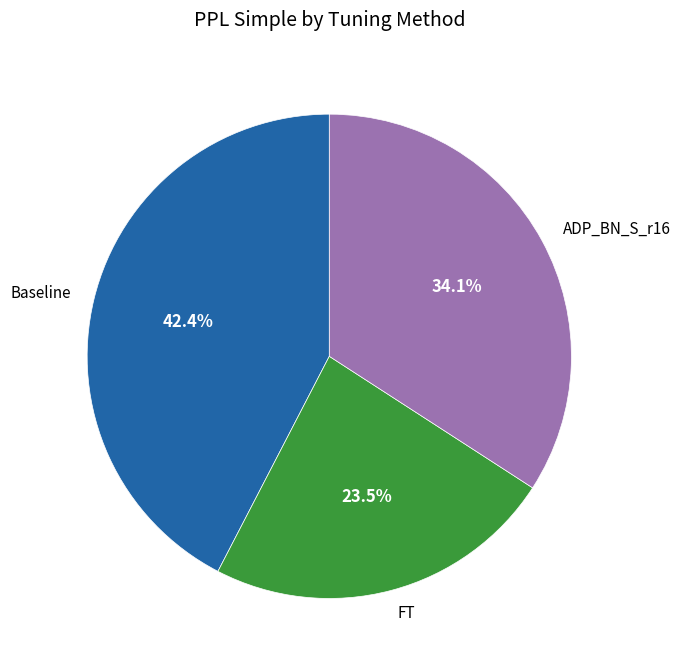

Is FT the majority of the pie?

No